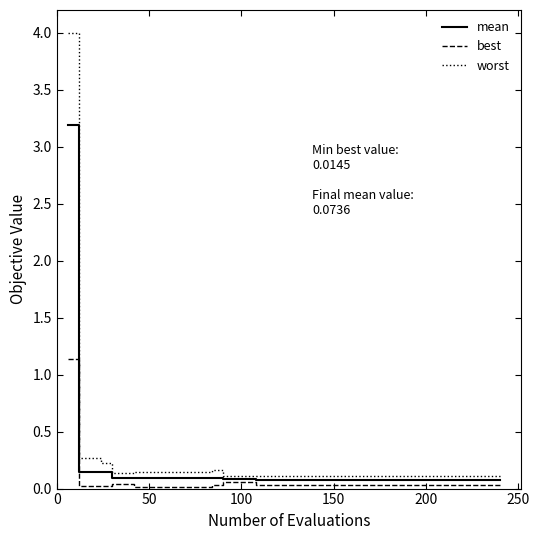

List the series in order of their overall mean, highest first.

worst, mean, best